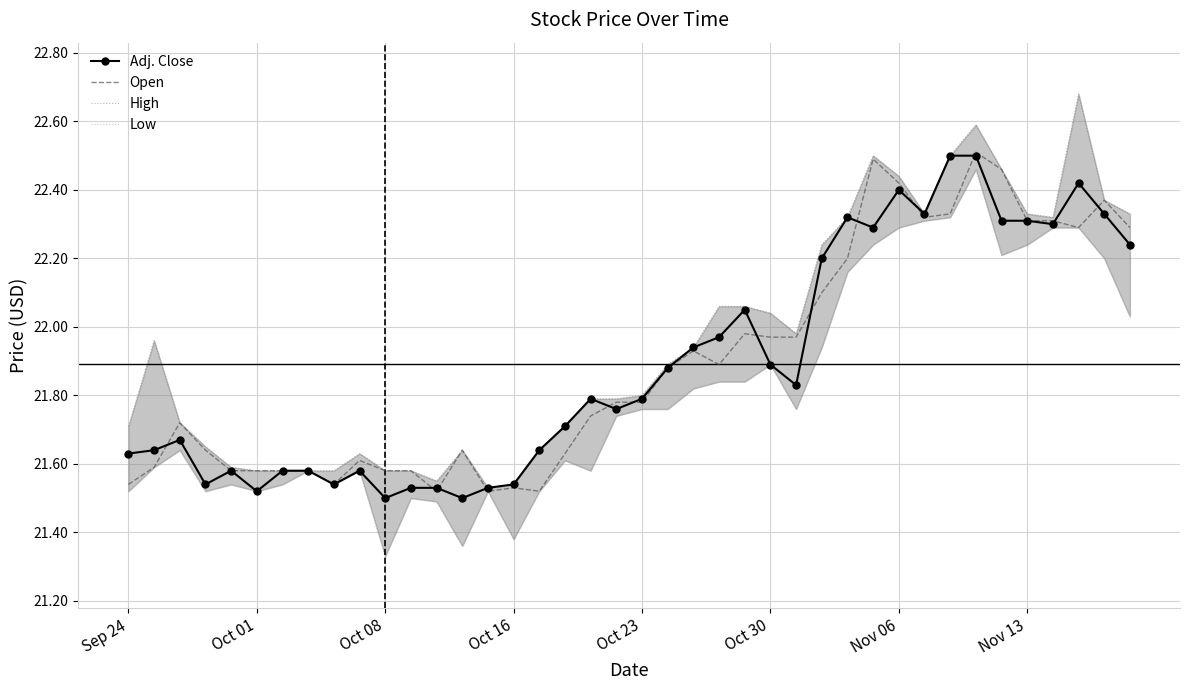

The value of Open at Nov 06 is 6.9. True or false?

False